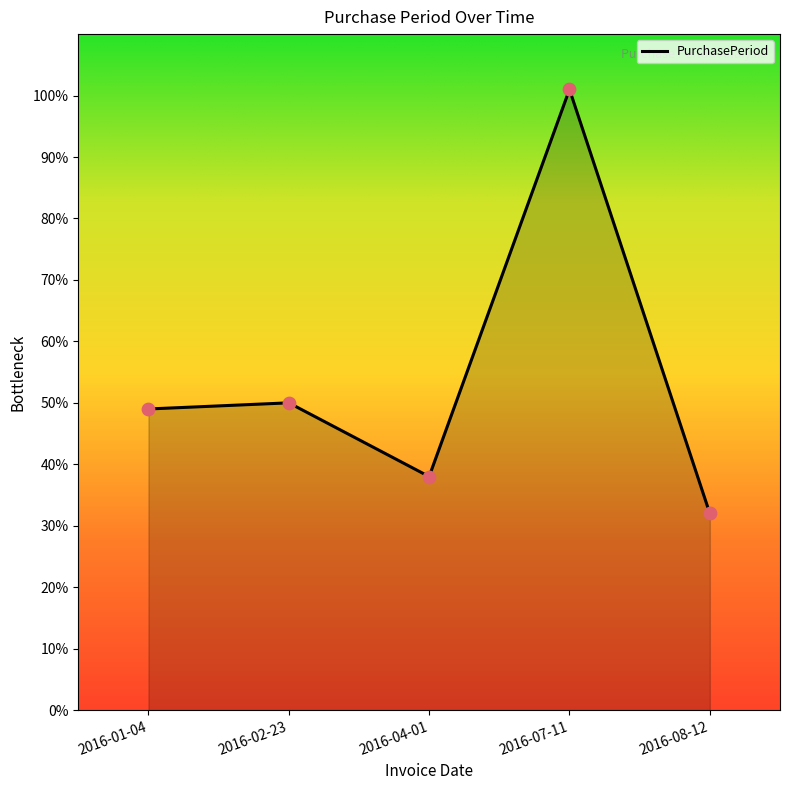

Between 2016-08-12 and 2016-07-11, which is larger?

2016-07-11